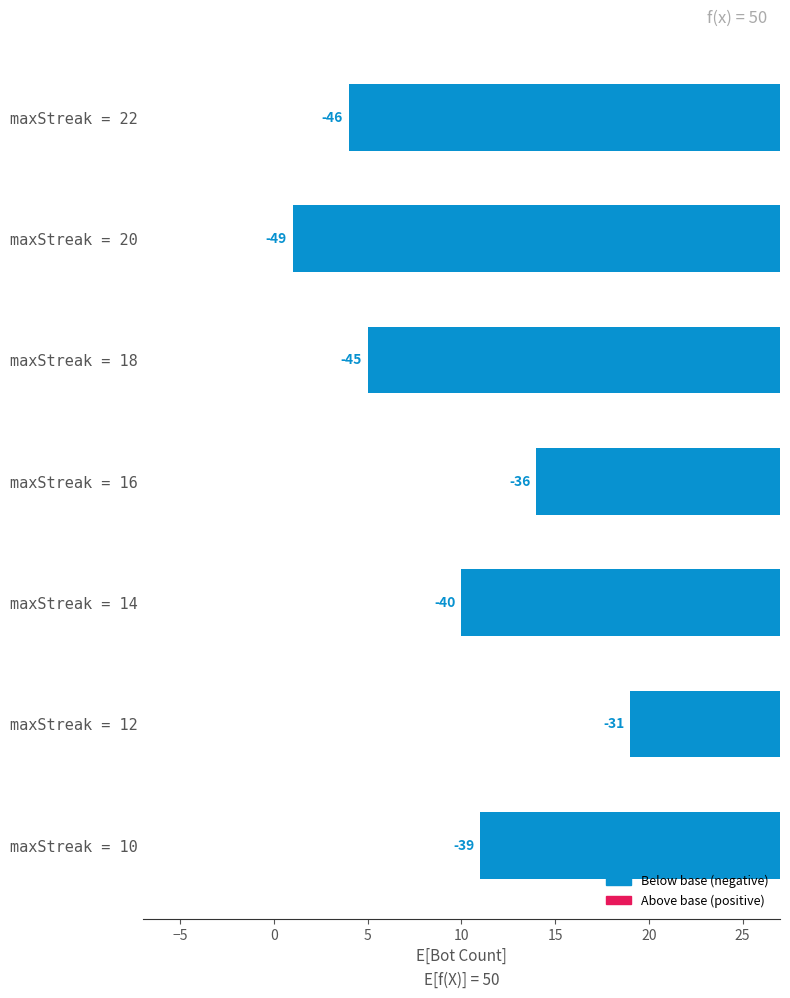

How many data points are less than -40?

3